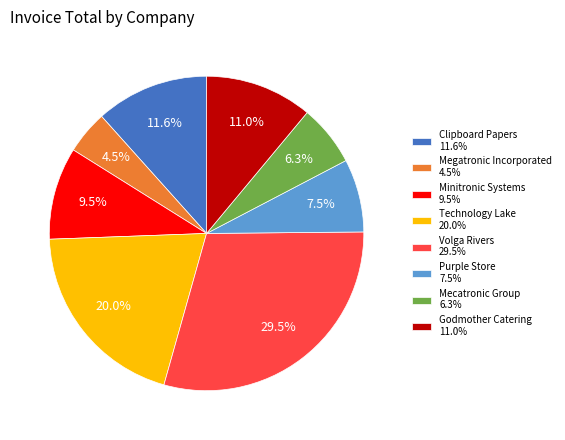

What percentage is the Technology Lake slice, to the nearest percent?

20%